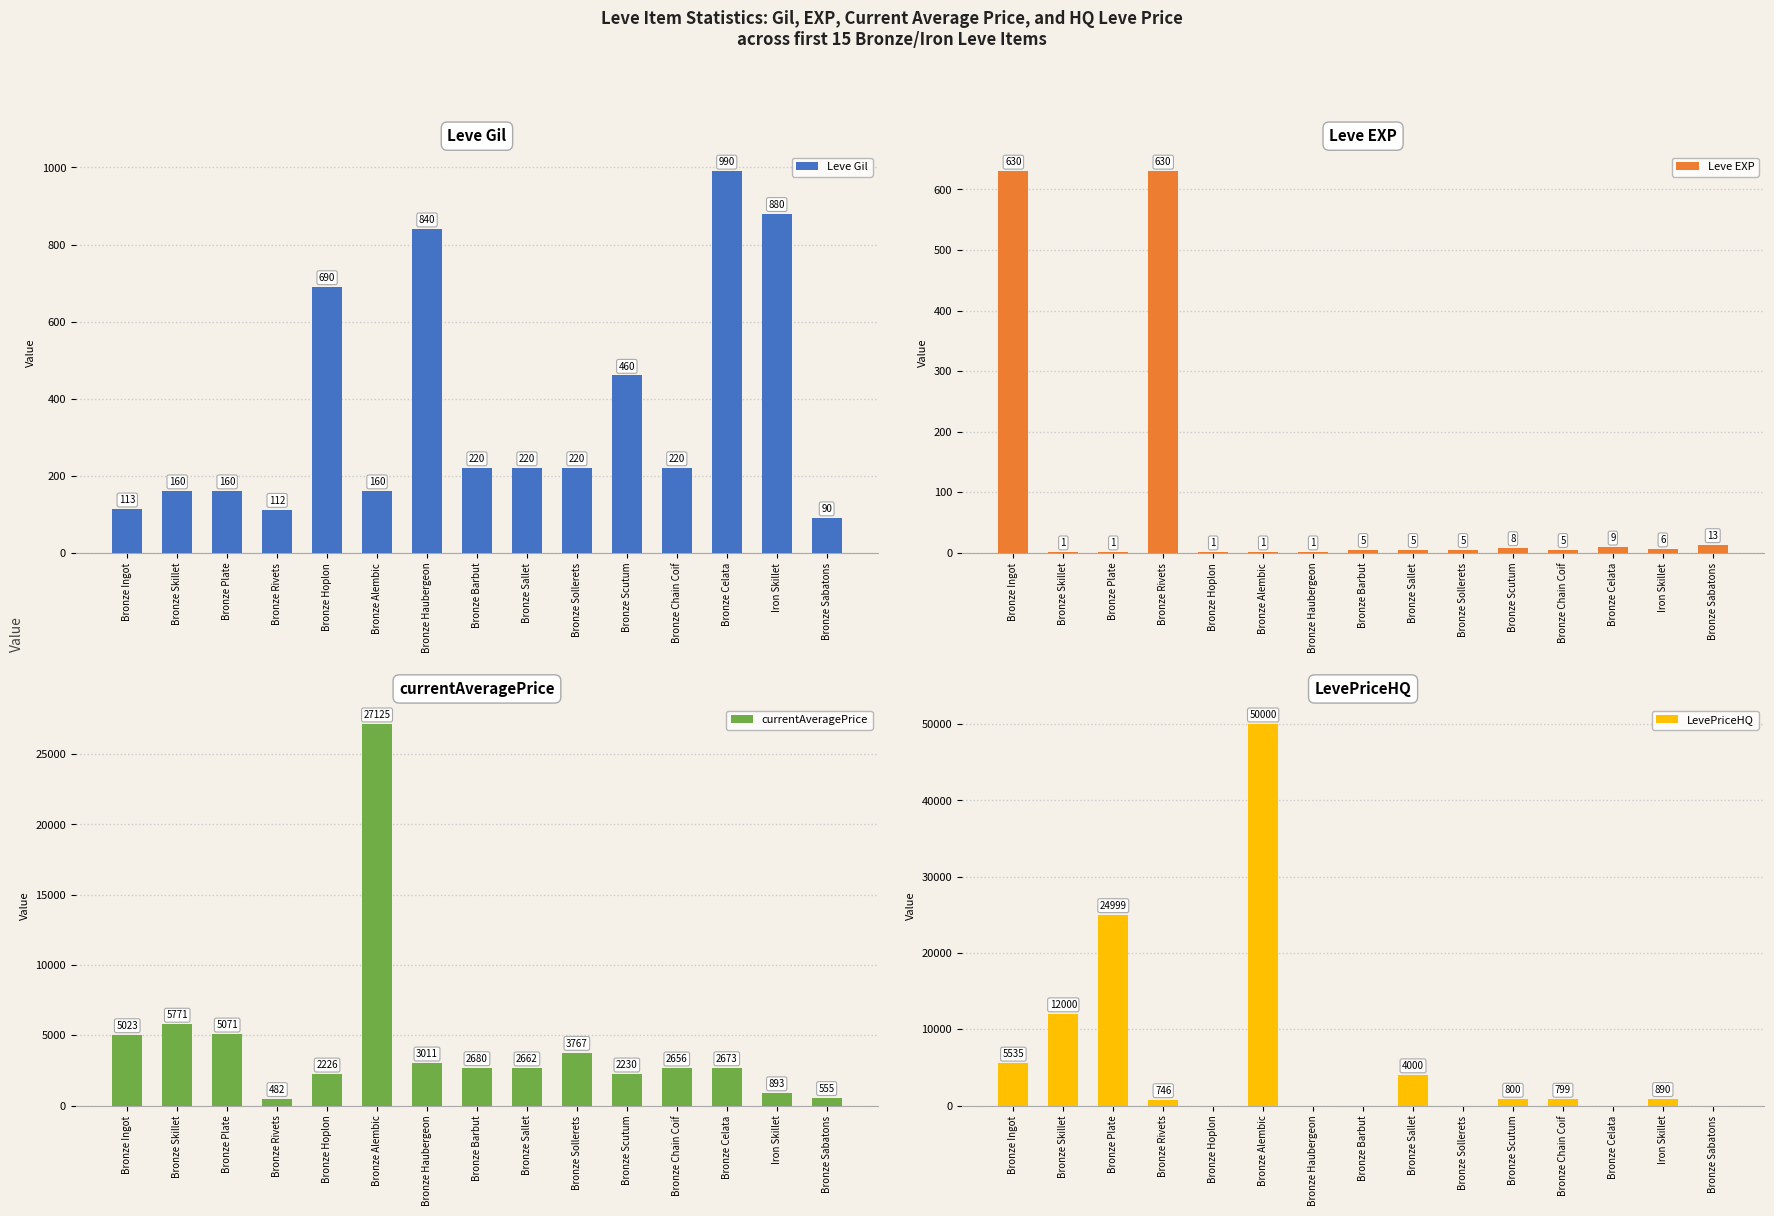

True or false: Leve EXP has a value of 5 at Bronze Celata.

False